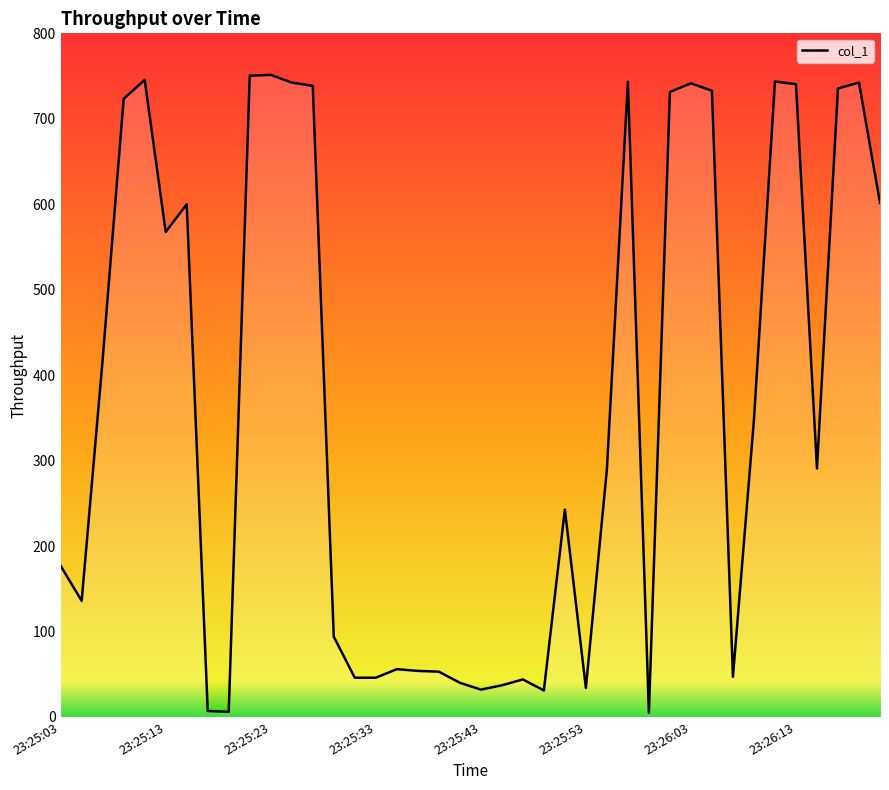

How many data points does each series have?

40